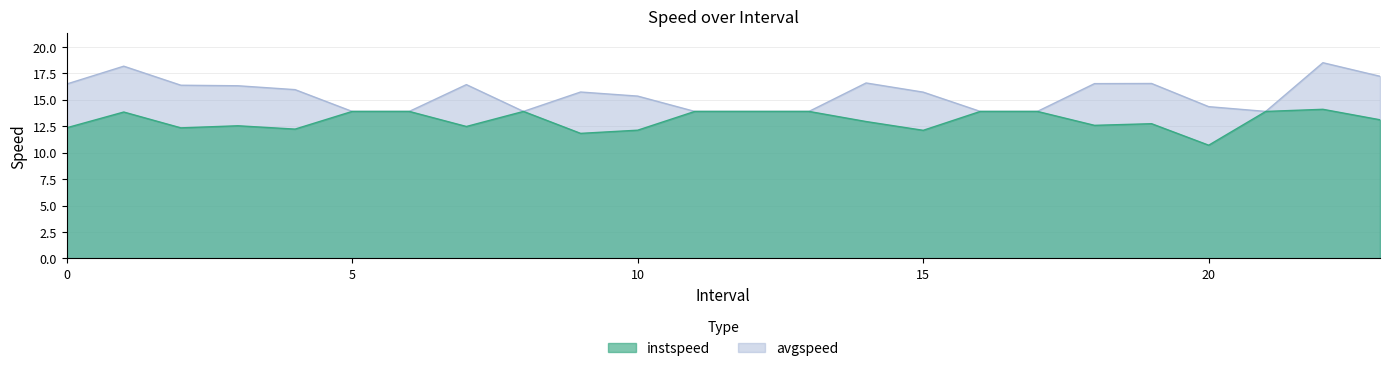

What are all the series names shown in the legend?

instspeed, avgspeed